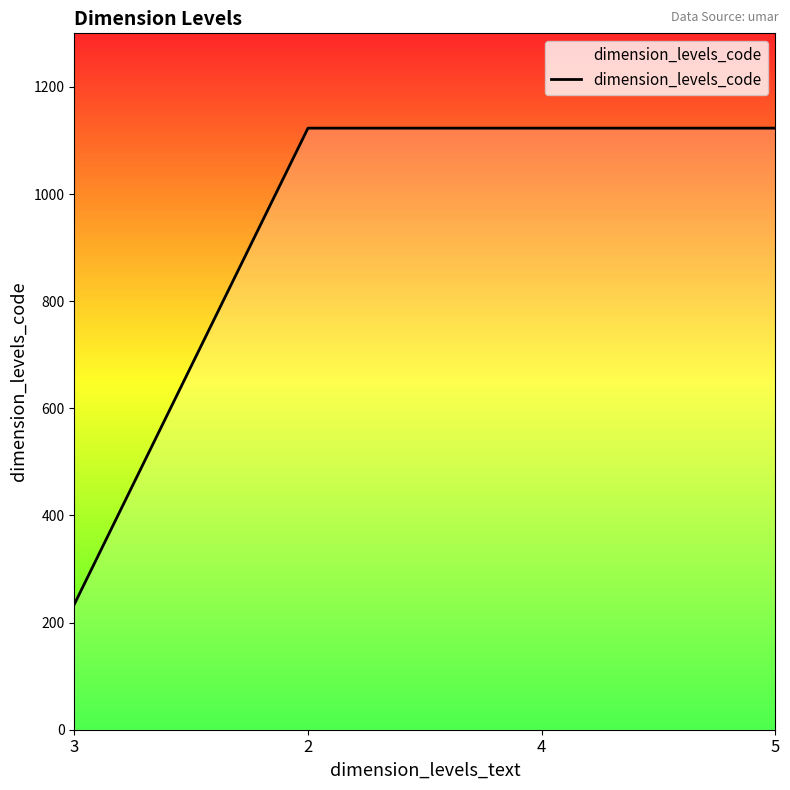

True or false: the data shows 1123 at 4.

True